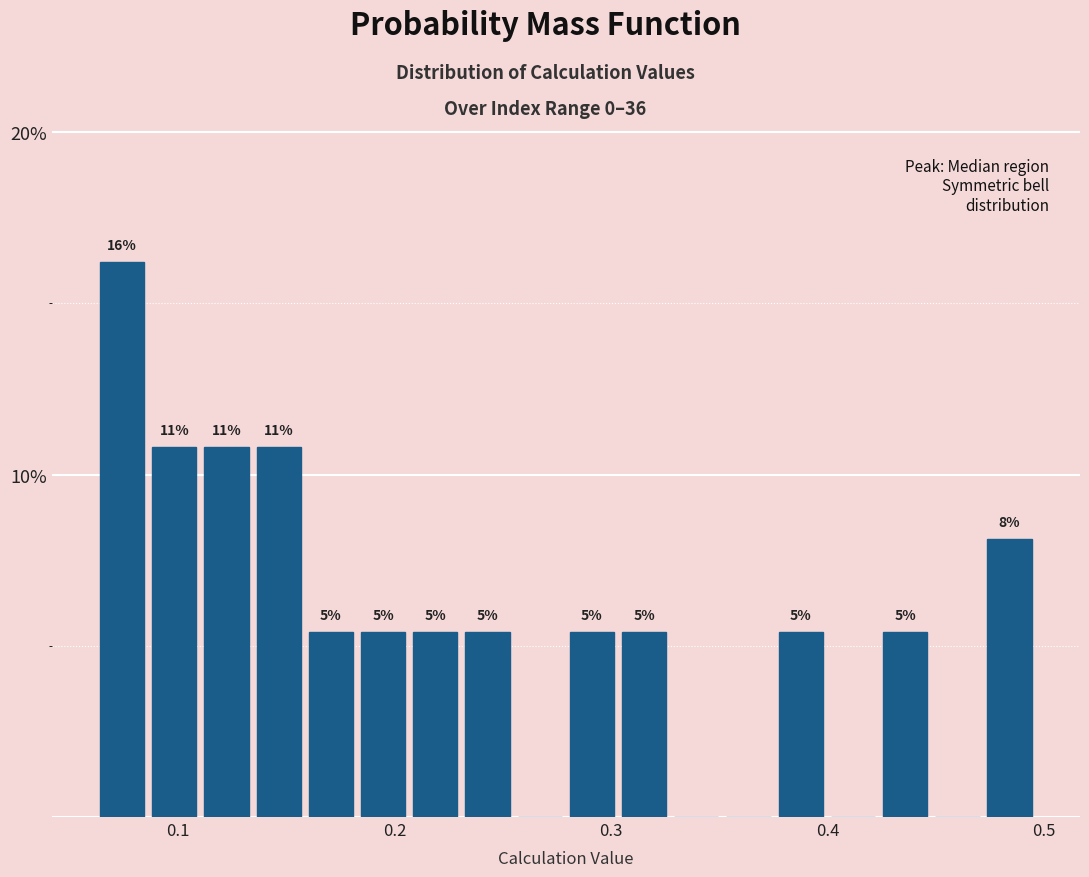

Around what value on the x-axis is the tallest bar? Give the approximate position of its centre, as read against the axis.

0.07